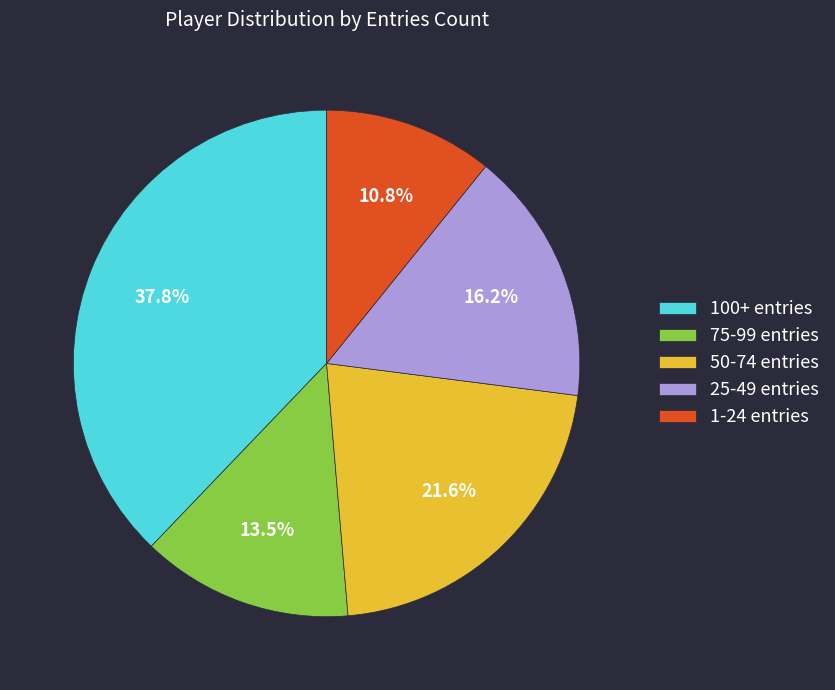

Rank the categories by value from lowest to highest.

1-24 entries, 75-99 entries, 25-49 entries, 50-74 entries, 100+ entries